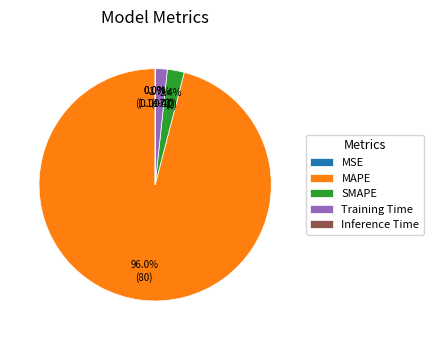

How much of the chart is everything except MSE?

100.0%